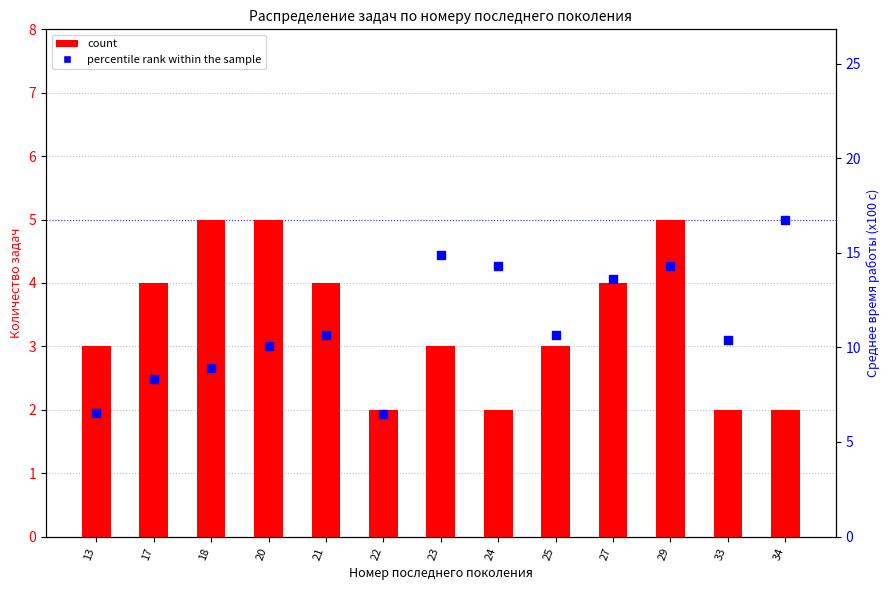

Which series reaches the minimum Y coordinate?

count